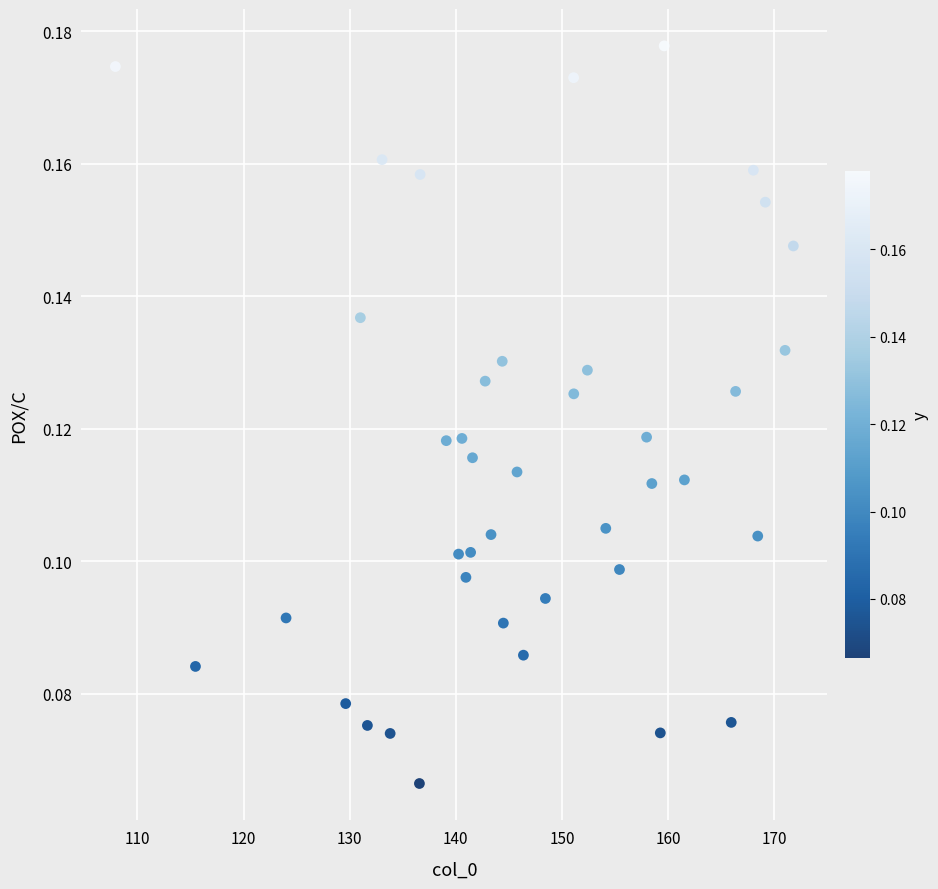

What is the range of X values (max minus min)?

63.9